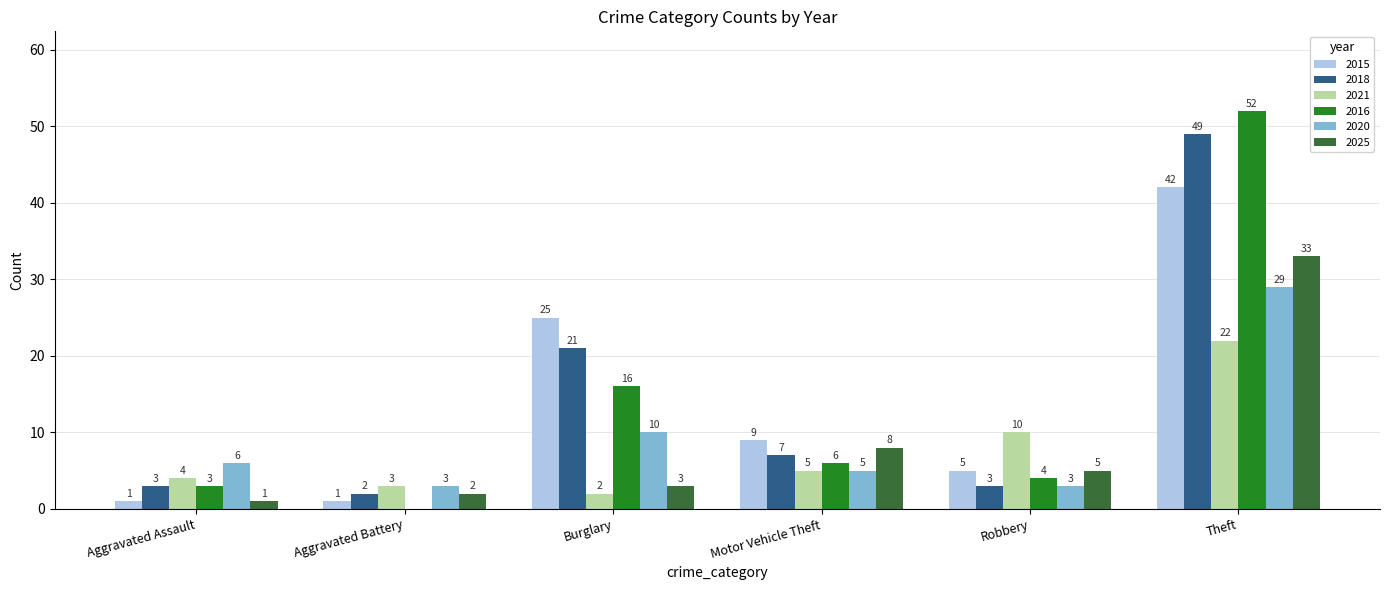

What is the maximum value for 2015?

42